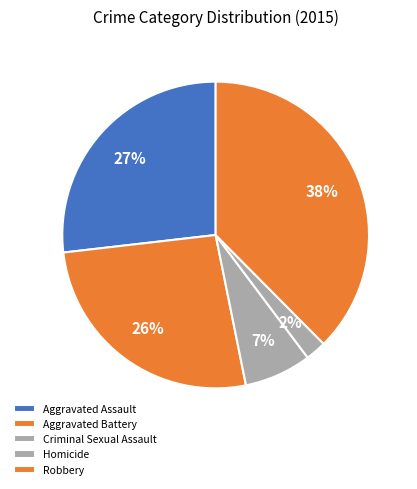

Rank the categories by value from highest to lowest.

Robbery, Aggravated Assault, Aggravated Battery, Criminal Sexual Assault, Homicide